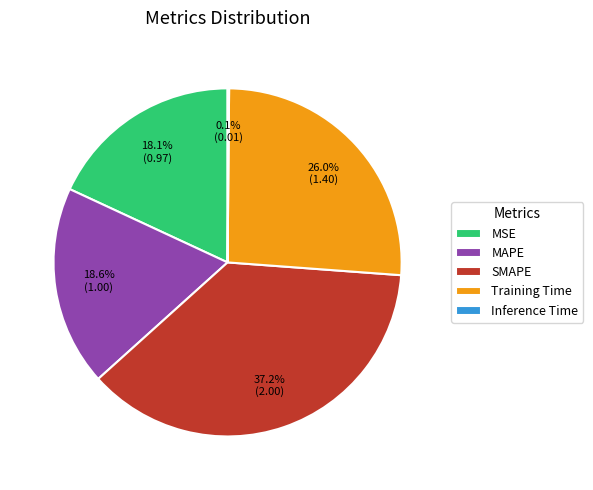

What is the total percentage of Training Time and MSE?

44.1%